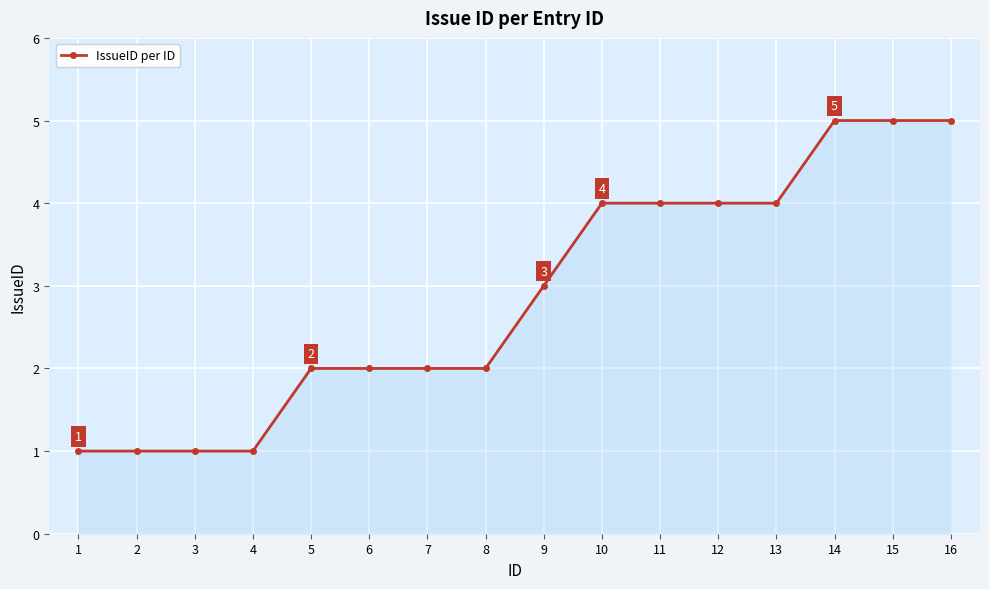

What is the change in value from 7 to 12?

+2